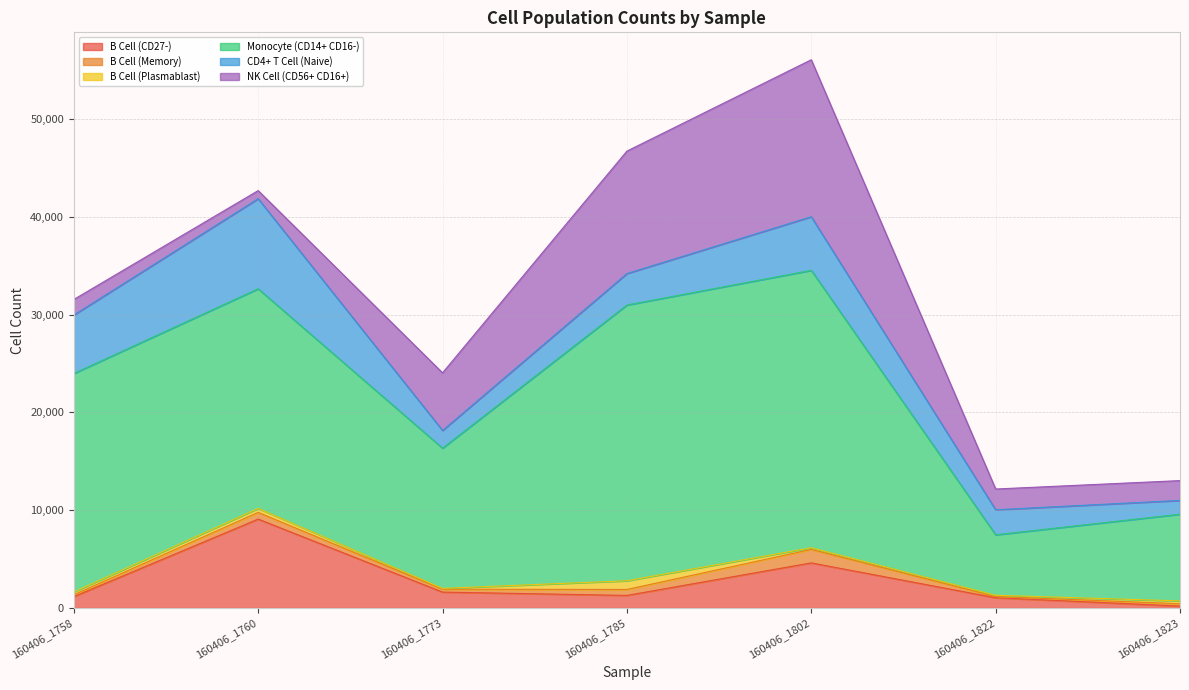

What is the lowest value of the Monocyte (CD14+ CD16-) series?

6180